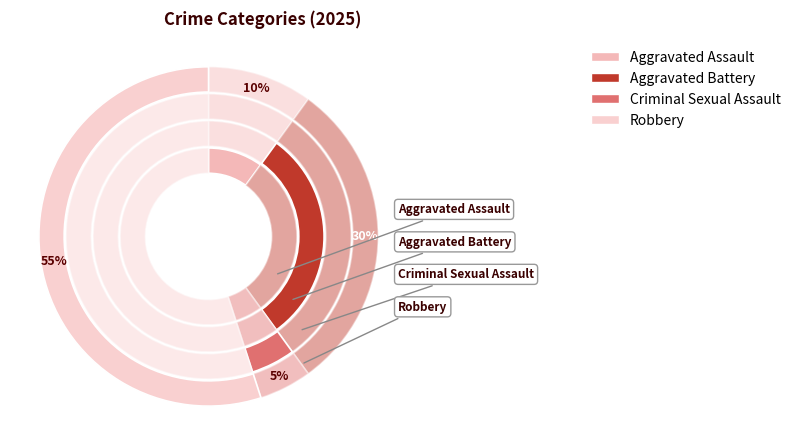

To the nearest percent, what is the combined percentage of Aggravated Assault and Criminal Sexual Assault?

15%